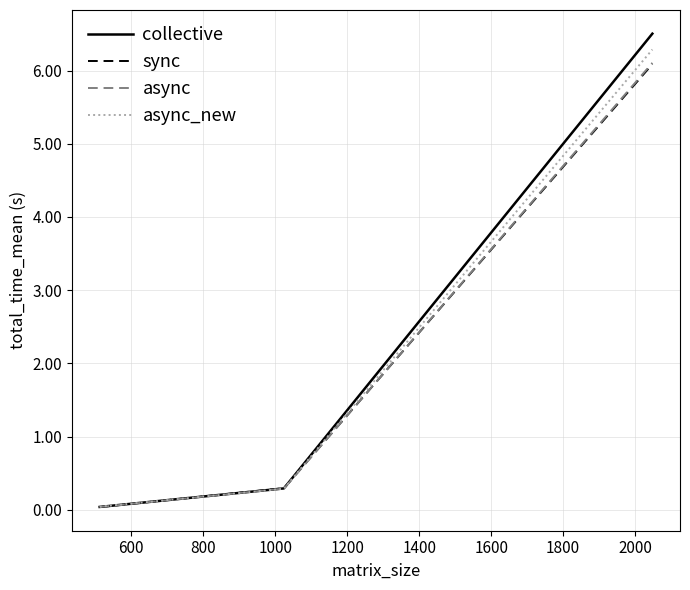

How many lines are shown in the chart?

4